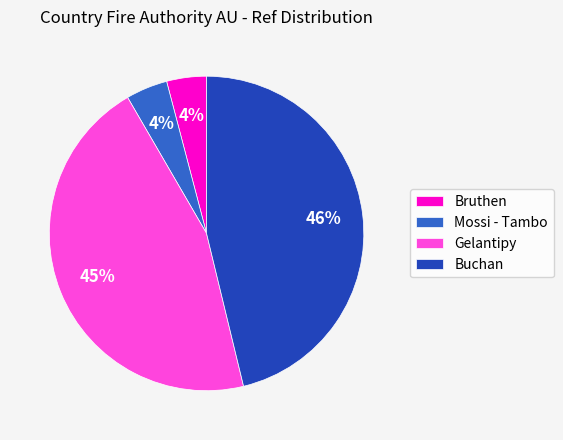

The Buchan slice represents 40% of the pie. True or false?

False